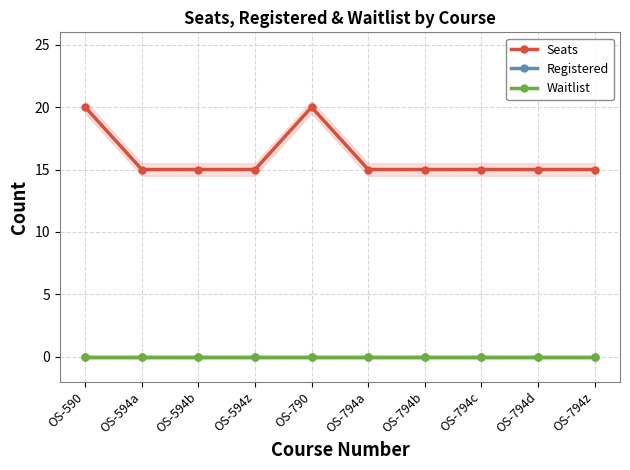

At which category does the chart reach its minimum across all series?

OS-590